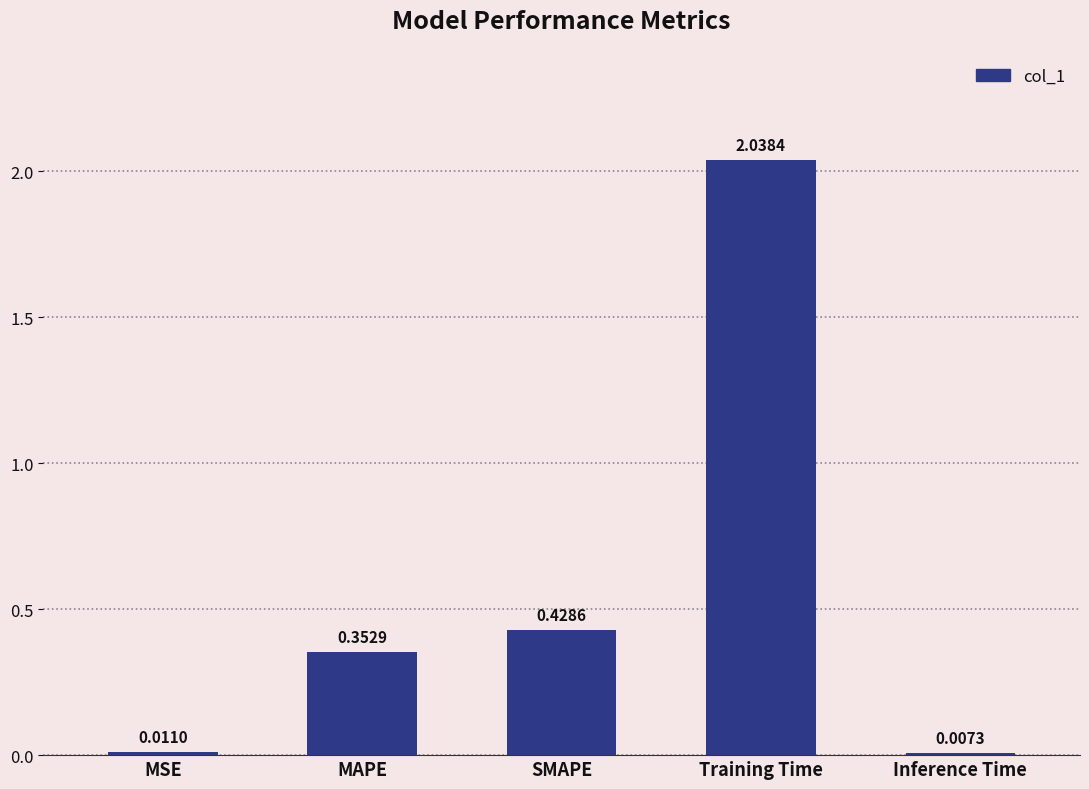

List the labels in order of value, smallest first.

Inference Time, MSE, MAPE, SMAPE, Training Time